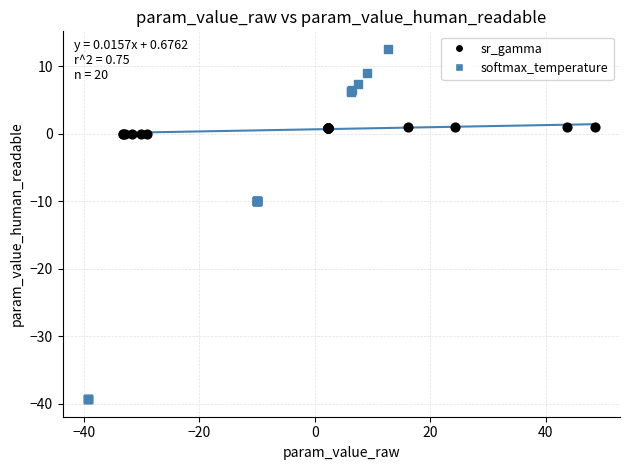

Which series contains the lowest Y value?

softmax_temperature